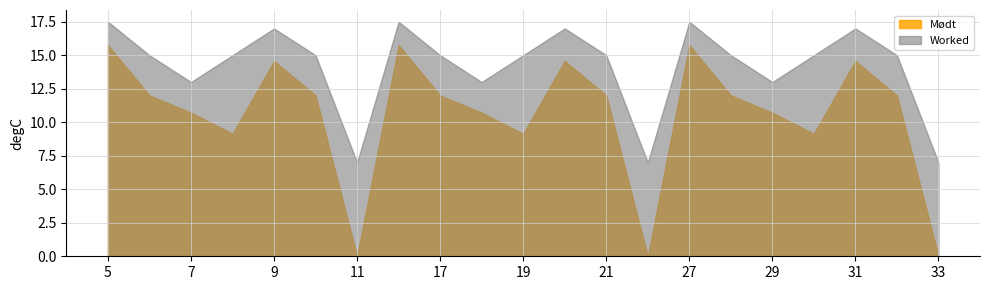

Is it true that Worked equals 25.7 at 31?

False